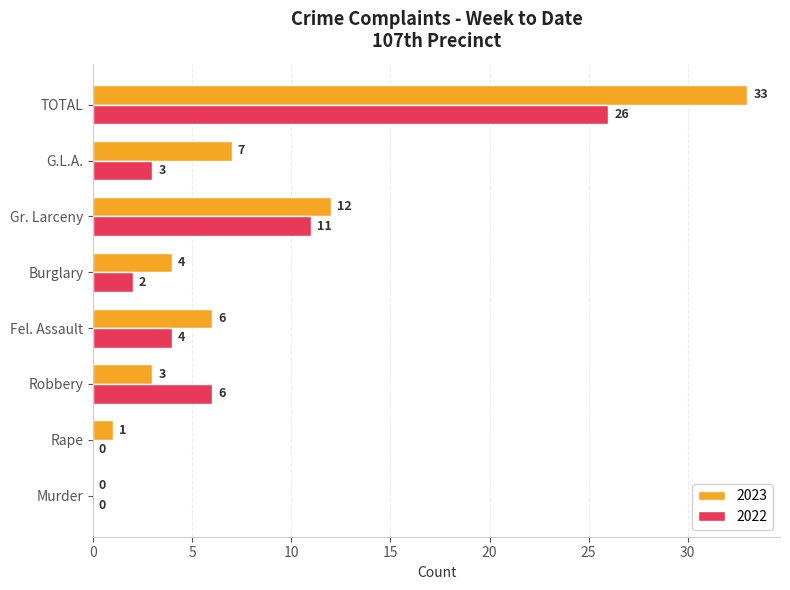

The value of 2023 at G.L.A. is 7. True or false?

True